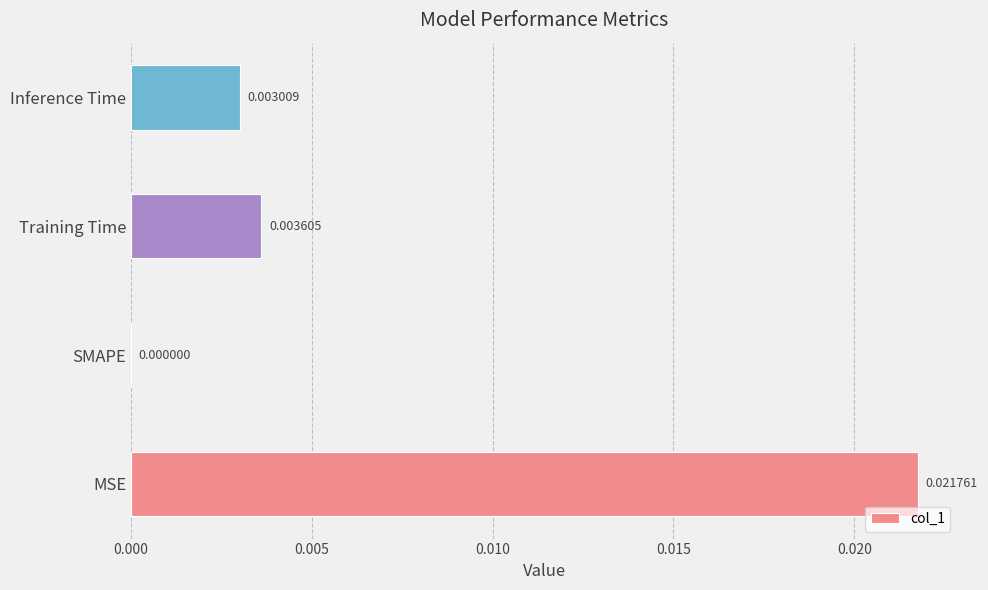

How many values are between 0 and 1?

4